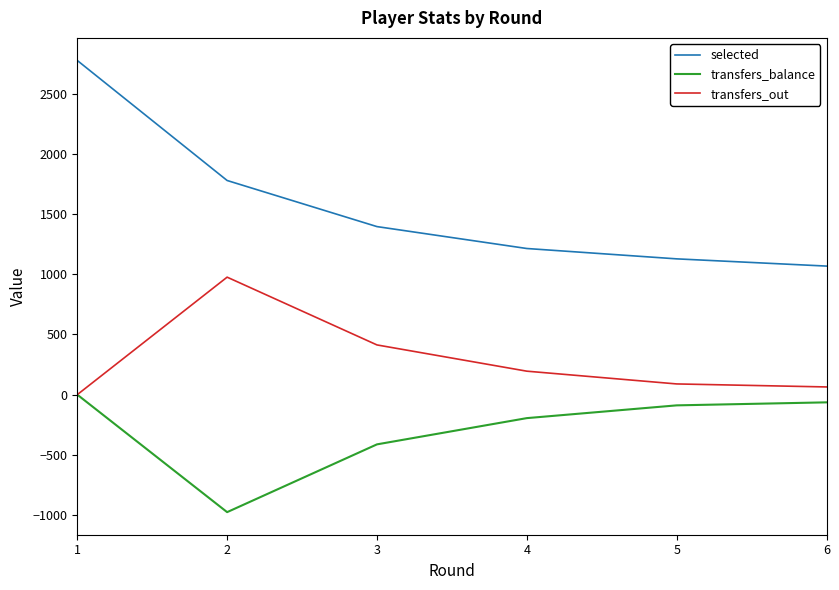

Which series has the largest total across all categories?

selected